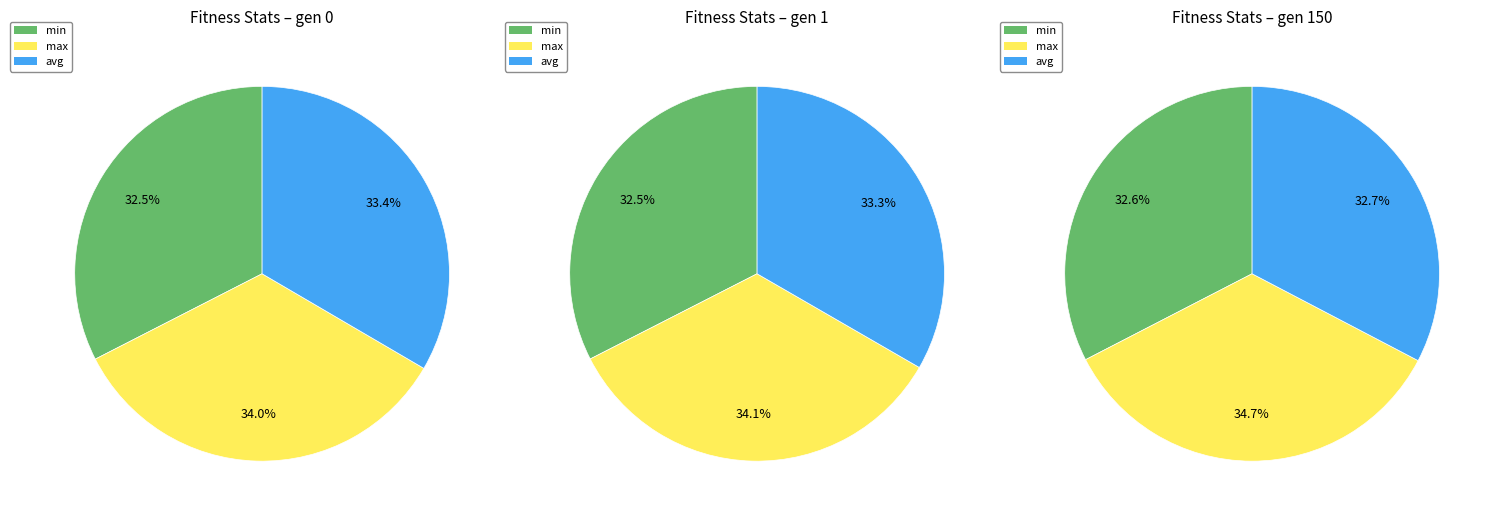

What percentage is the gen 1 slice, to the nearest percent?

34%